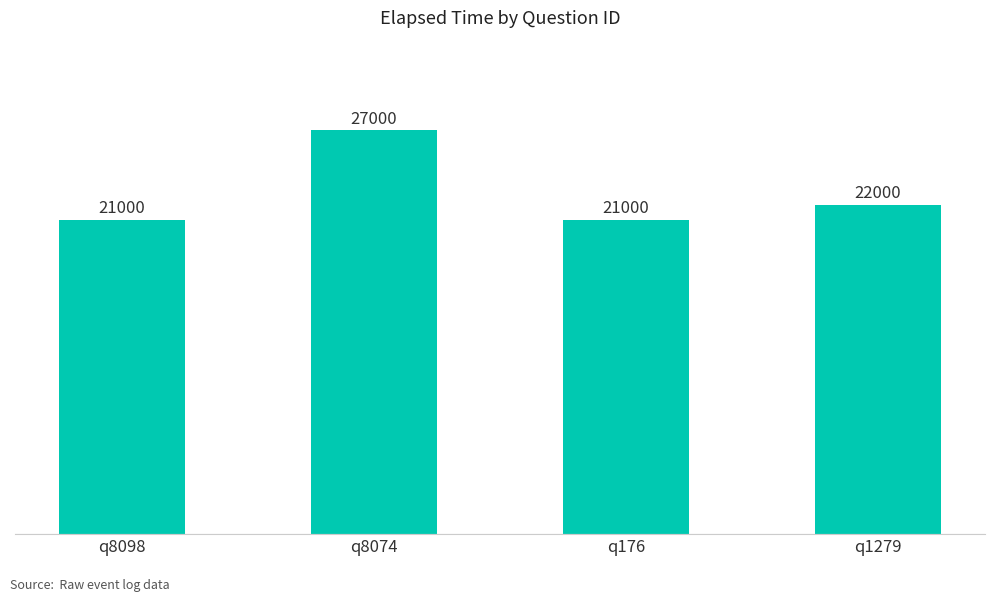

Are the bars grouped side by side (vs. stacked)?

No